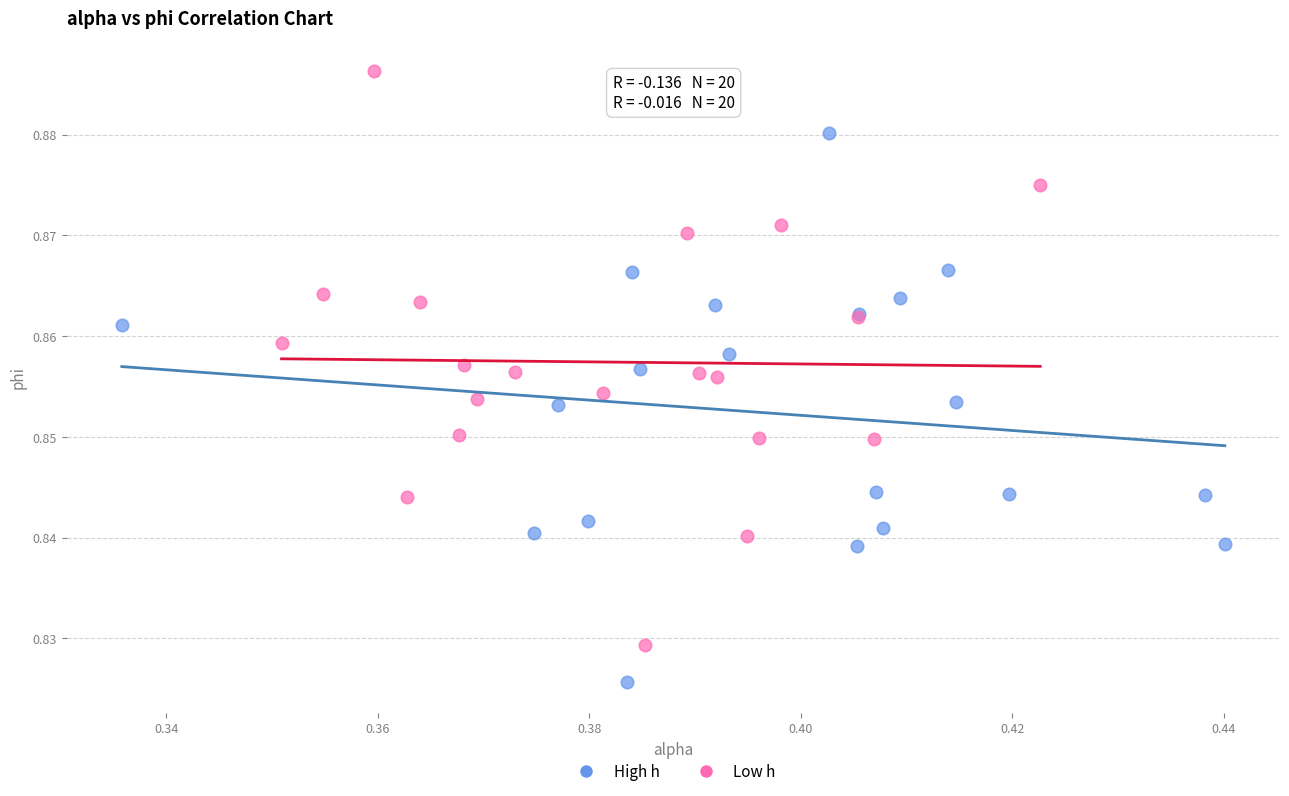

Which series reaches the minimum Y coordinate?

High h